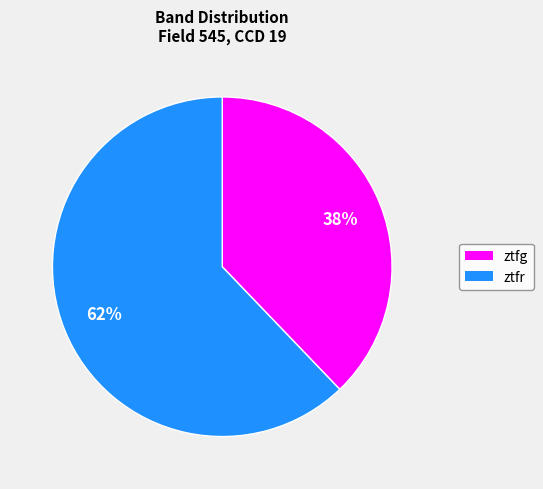

To the nearest percent, what is the difference between the largest and smallest slice percentages?

24%